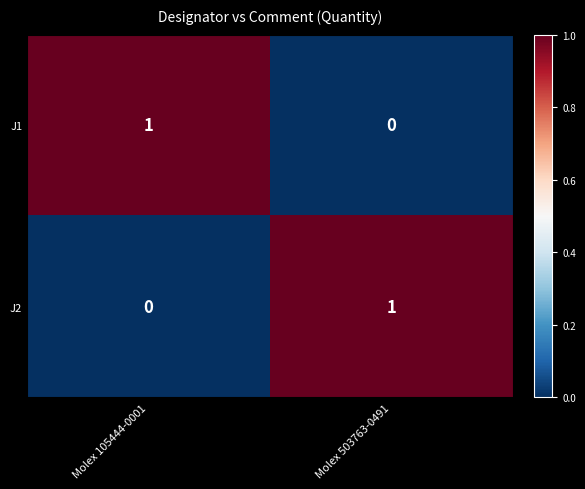

At Molex 503763-0491, list the series in order from smallest to largest.

J1, J2